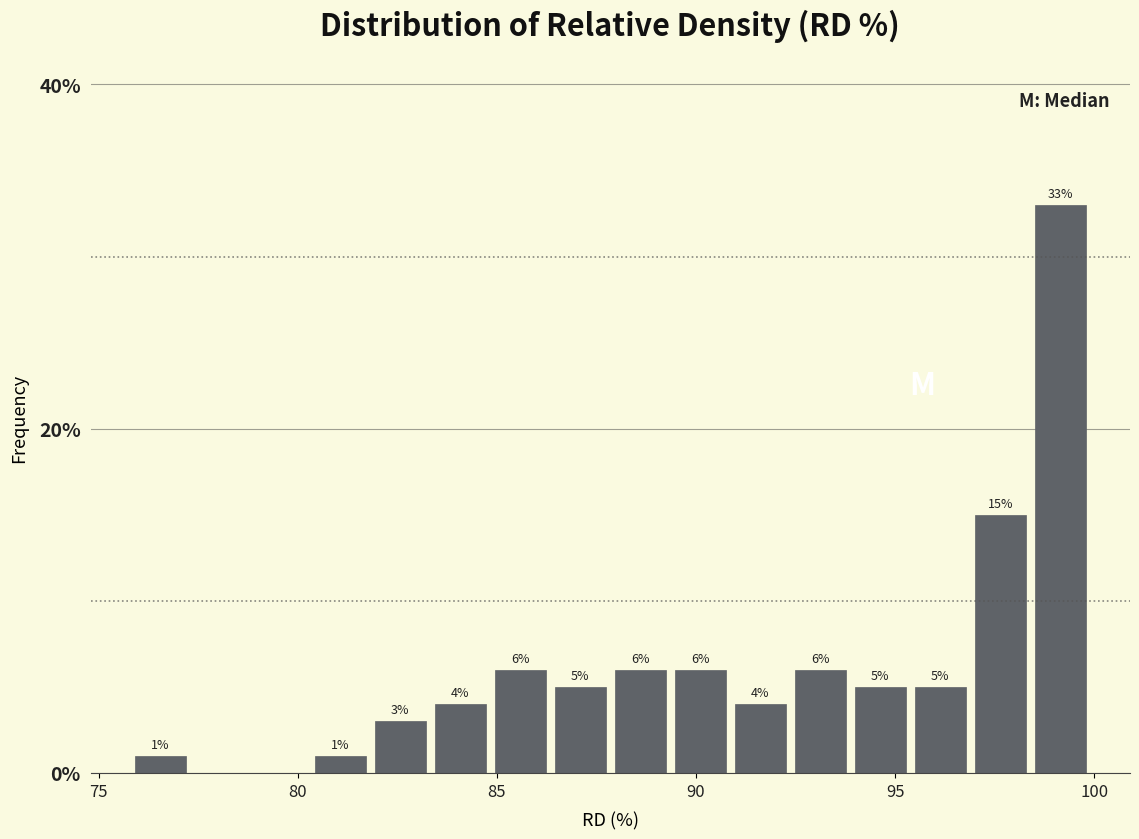

Around what value on the x-axis is the tallest bar? Give the approximate position of its centre, as read against the axis.

99.0